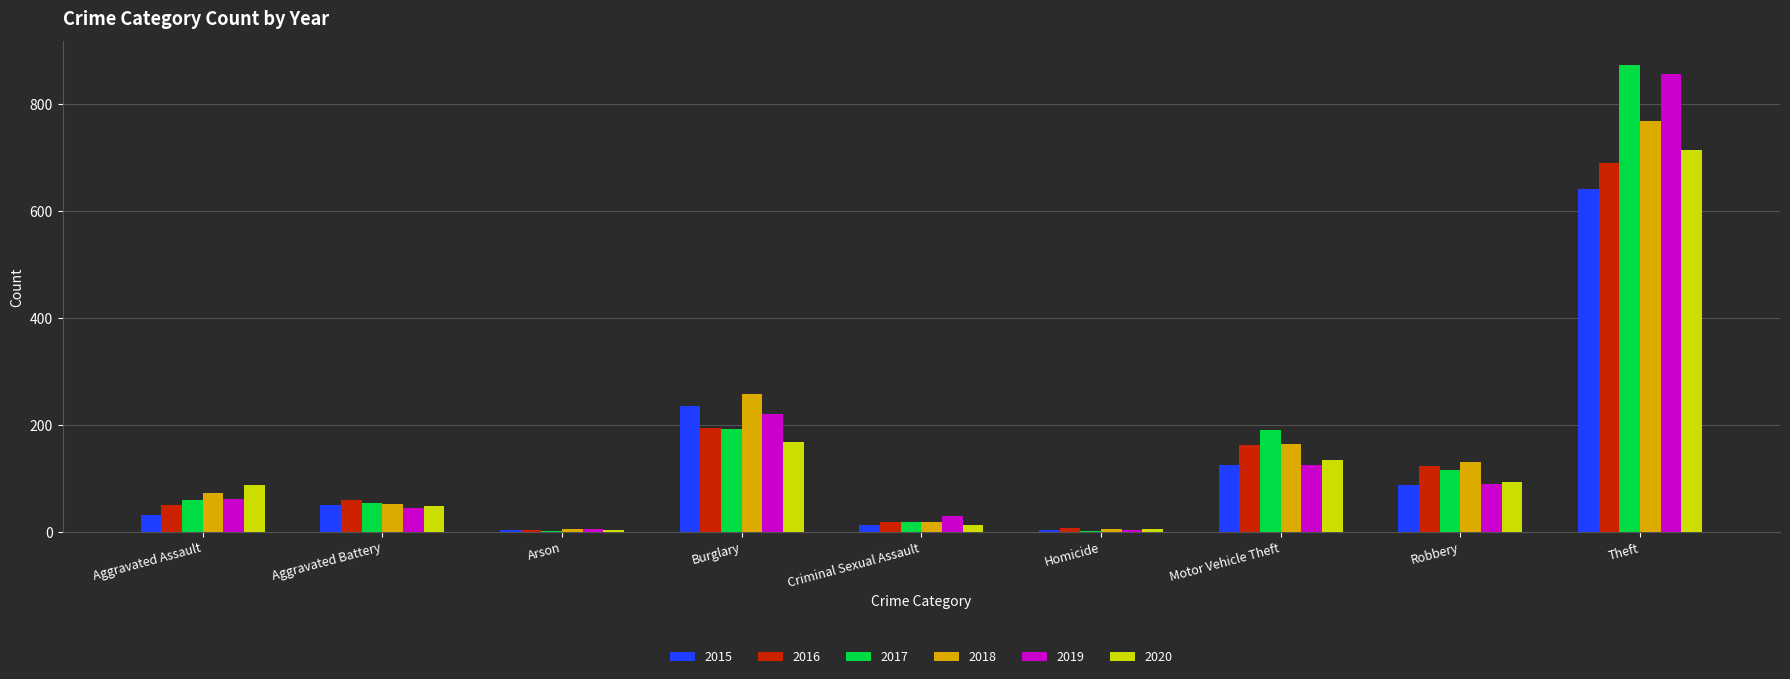

The 2017 series shows 119 at Burglary. True or false?

False